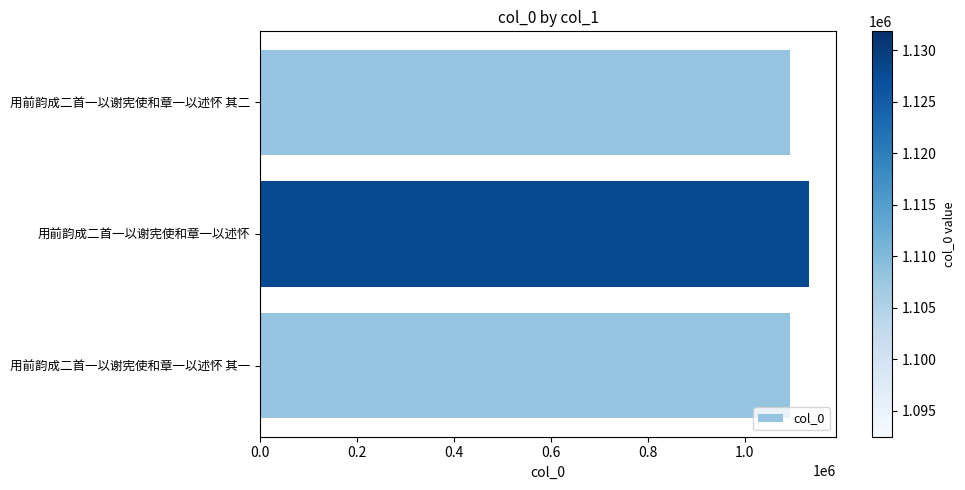

Are the bars horizontal?

Yes